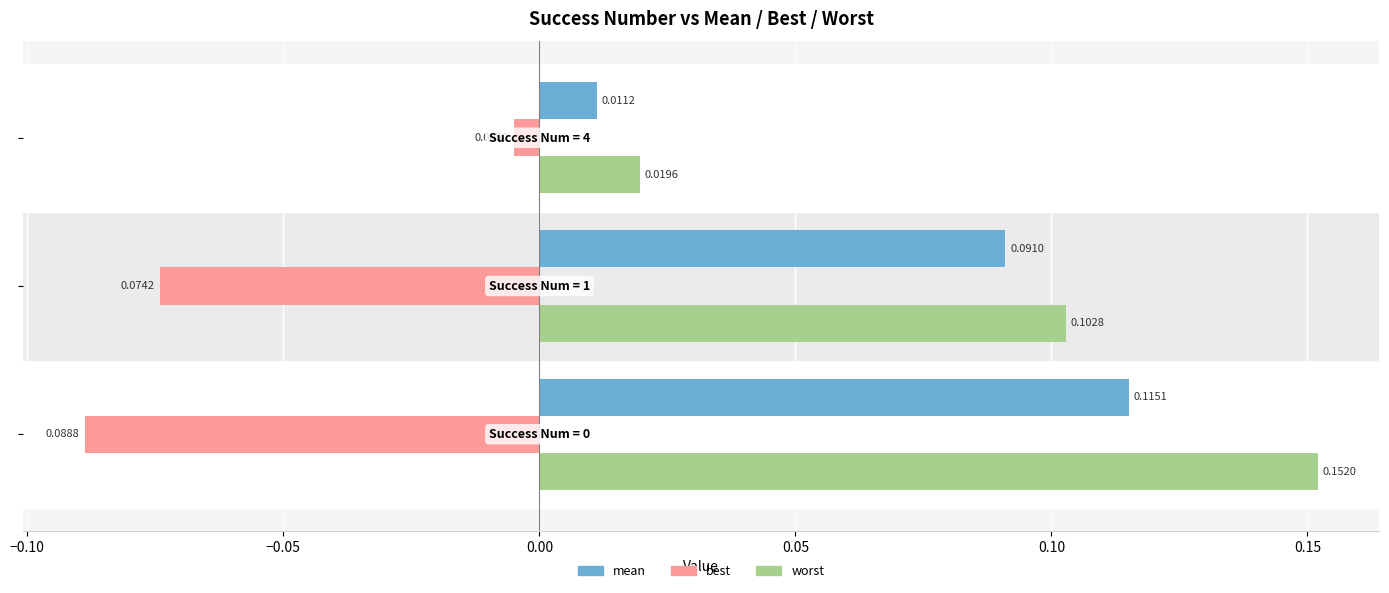

List the series in order of their peak value, highest first.

worst, mean, best